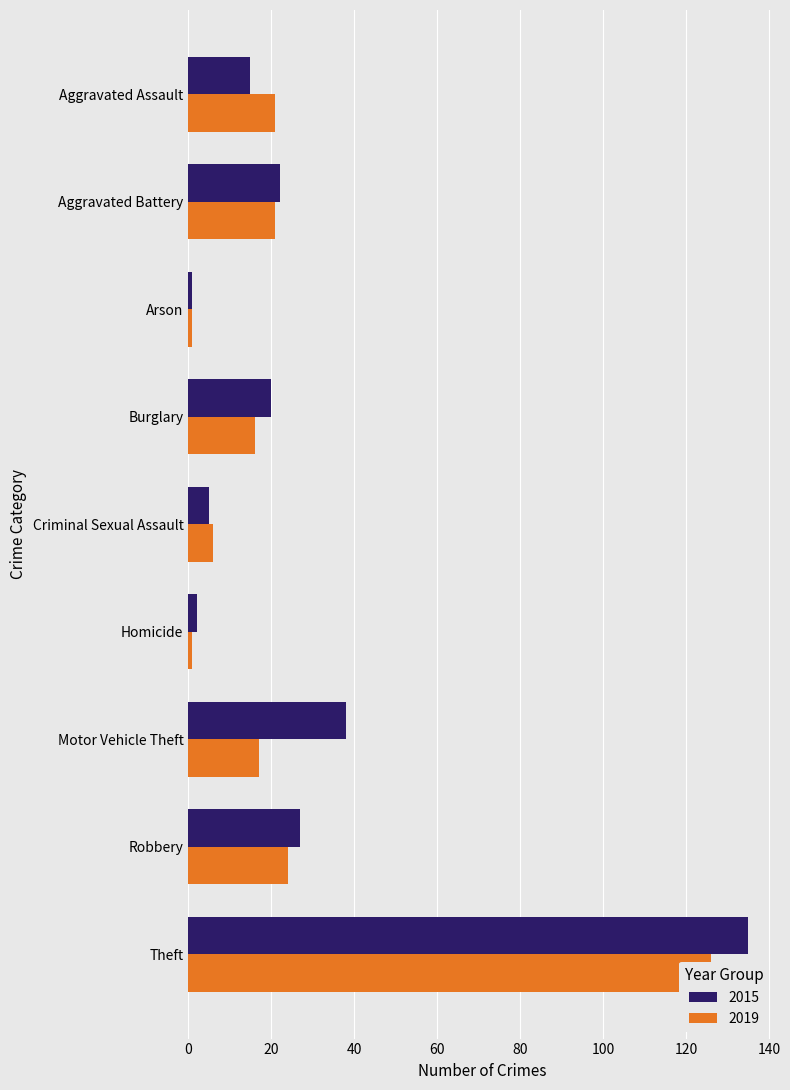

Count the number of categories in the chart.

9